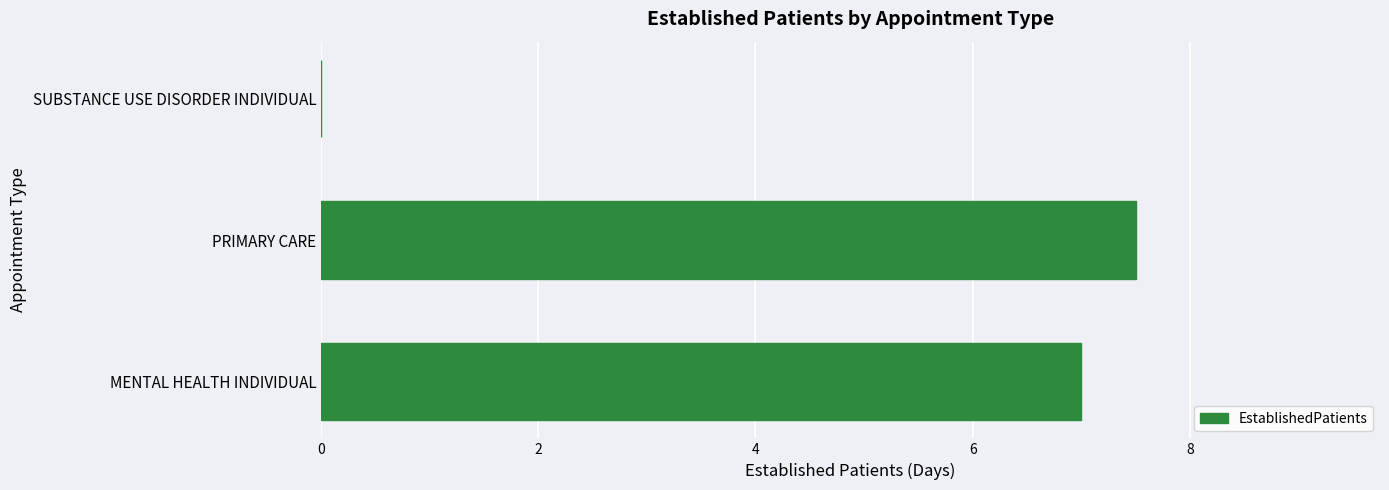

Between PRIMARY CARE and SUBSTANCE USE DISORDER INDIVIDUAL, which is larger?

PRIMARY CARE